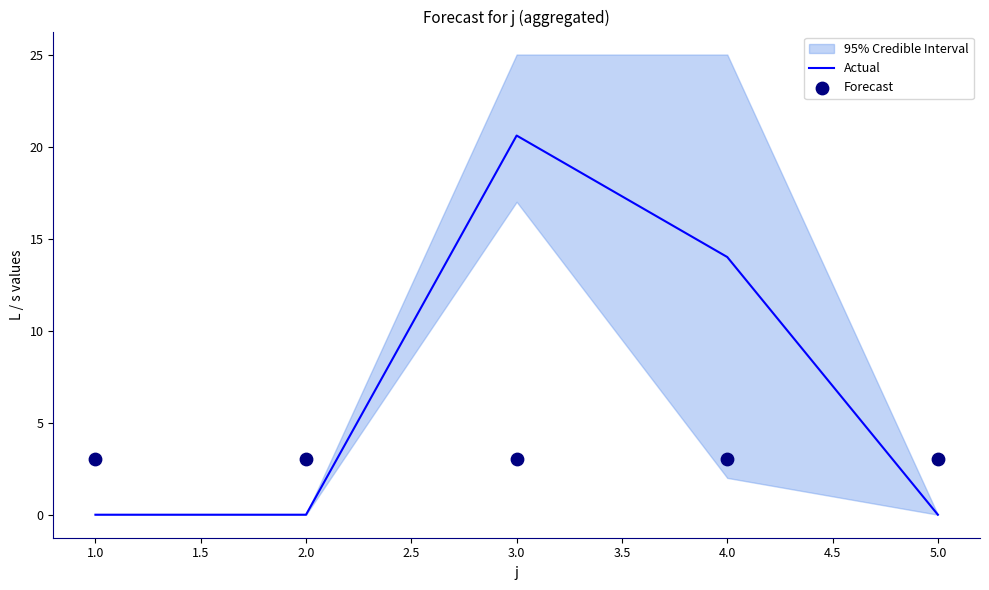

Which series contains the lowest Y value?

Actual